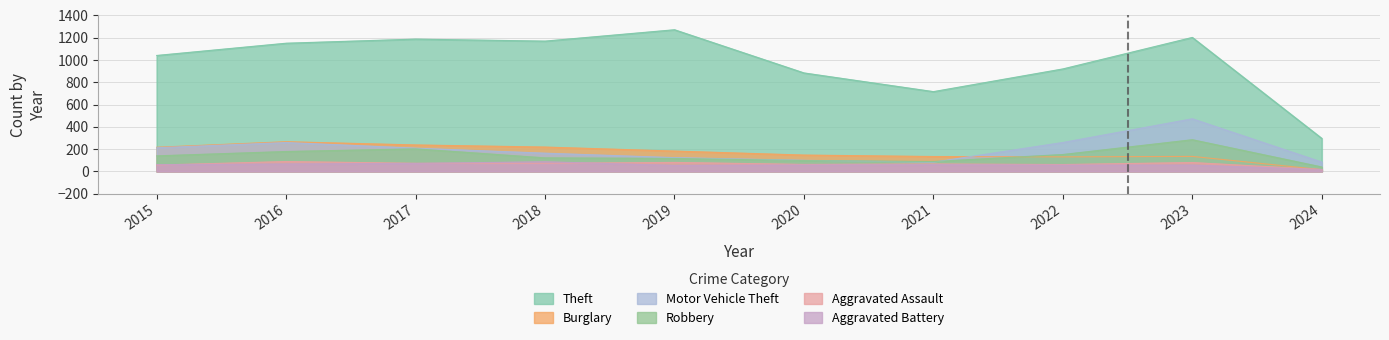

True or false: Aggravated Battery and Burglary intersect in this chart.

True